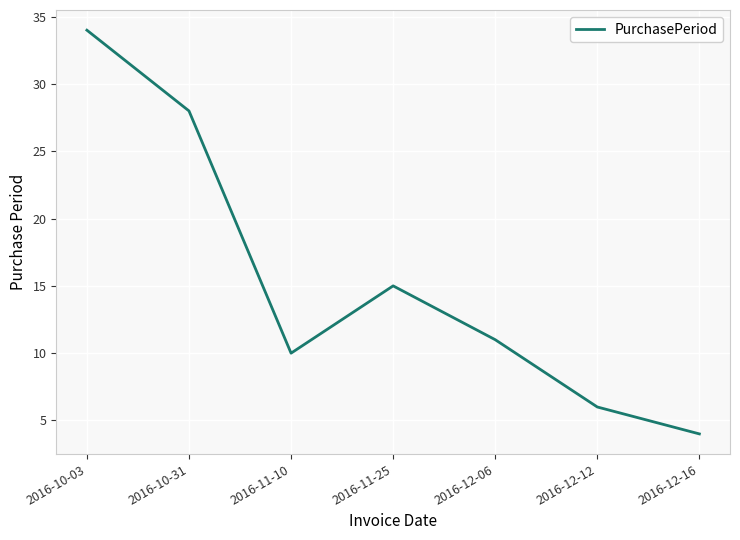

What is the difference between the second highest and minimum values?

24